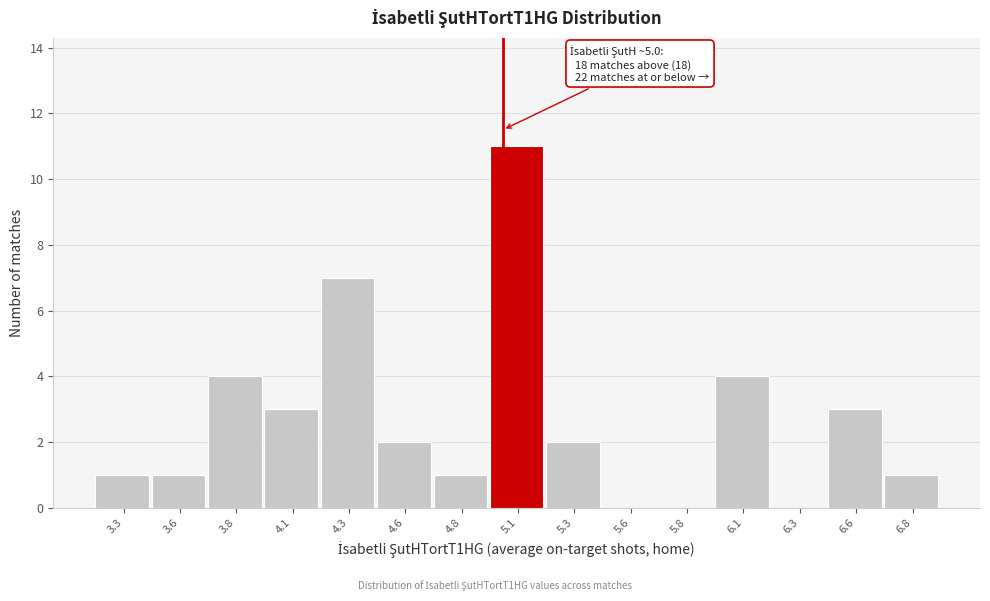

Over which range of the x-axis is the bar tallest?

4.95 to 5.20